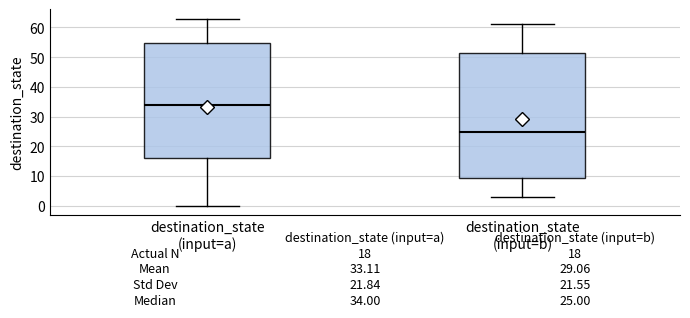

Which box has the highest median line?

destination_state (input=a)